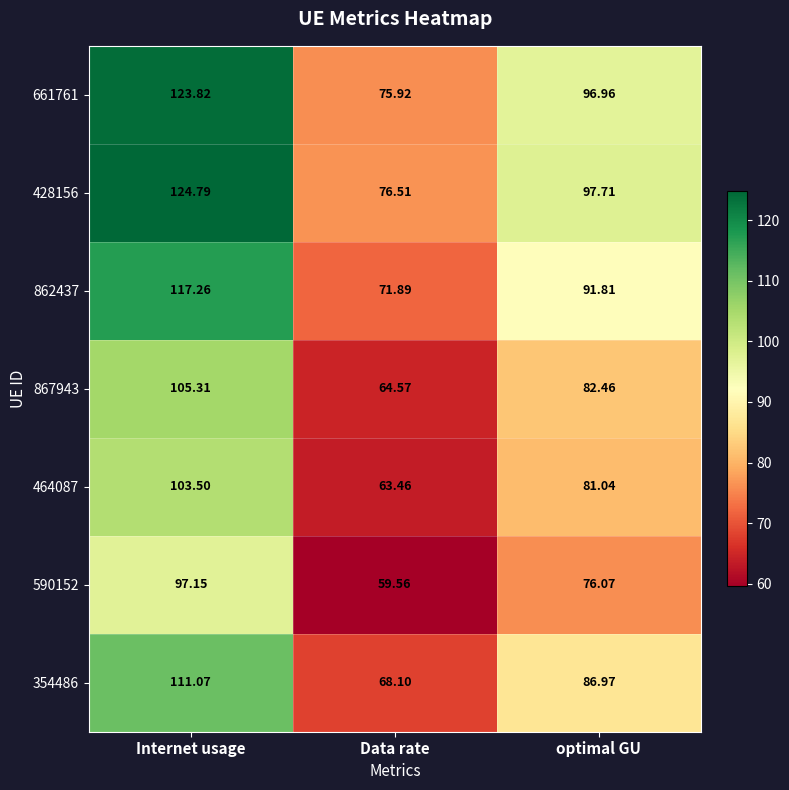

Where is 464087 nearest to the value 83?

optimal GU